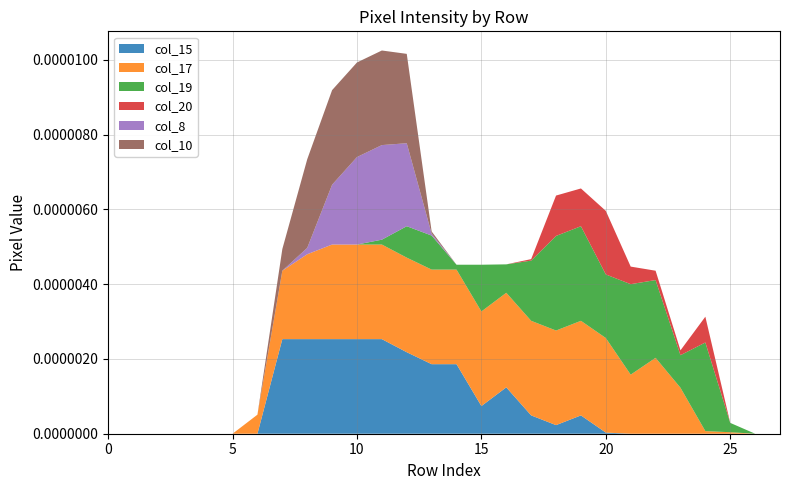

Reading left to right, extract all data points from this chart.

col_15: 0=0	1=0	2=0	3=0	4=0	5=0	6=0	7=253	8=253	9=253	10=253	11=253	12=218	13=186	14=186	15=74	16=124	17=49	18=23	19=49	20=3	21=0	22=0	23=0	24=0	25=0	26=0	27=0
col_17: 0=0	1=0	2=0	3=0	4=0	5=0	6=51	7=183	8=227	9=253	10=253	11=253	12=253	13=253	14=253	15=253	16=253	17=253	18=253	19=253	20=253	21=158	22=203	23=123	24=7	25=4	26=0	27=0
col_19: 0=0	1=0	2=0	3=0	4=0	5=0	6=0	7=0	8=0	9=0	10=0	11=13	12=84	13=91	14=13	15=125	16=76	17=161	18=253	19=253	20=170	21=242	22=208	23=87	24=237	25=25	26=0	27=0
col_20: 0=0	1=0	2=0	3=0	4=0	5=0	6=0	7=0	8=0	9=0	10=0	11=0	12=0	13=0	14=0	15=0	16=0	17=4	18=108	19=101	20=170	21=47	22=25	23=13	24=69	25=0	26=0	27=0
col_8: 0=0	1=0	2=0	3=0	4=0	5=0	6=0	7=0	8=17	9=160	10=234	11=253	12=222	13=5	14=0	15=0	16=0	17=0	18=0	19=0	20=0	21=0	22=0	23=0	24=0	25=0	26=0	27=0
col_10: 0=0	1=0	2=0	3=0	4=0	5=0	6=0	7=58	8=237	9=253	10=253	11=253	12=239	13=6	14=0	15=0	16=0	17=0	18=0	19=0	20=0	21=0	22=0	23=0	24=0	25=0	26=0	27=0